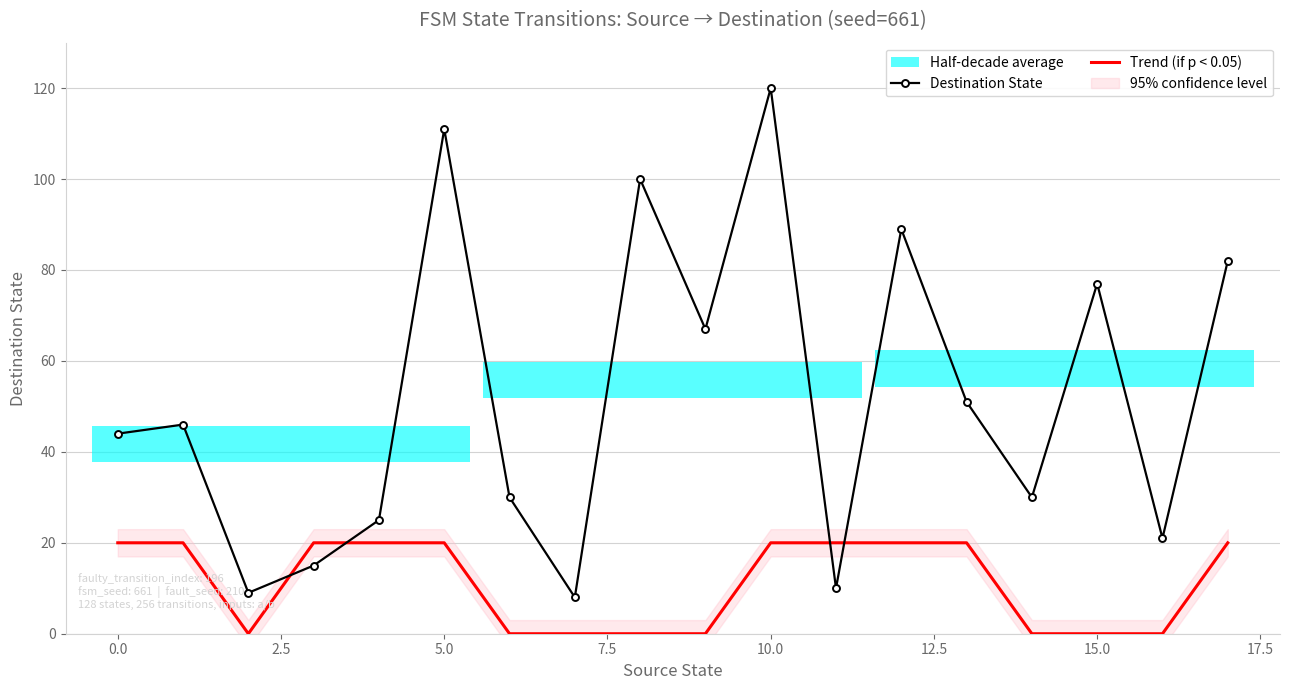

At how many categories does at least one series exceed 14?

16